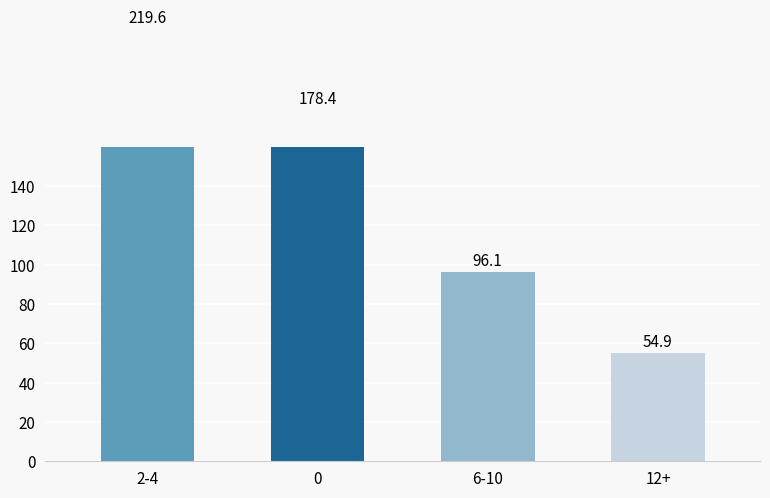

The chart shows a value of 366.2 at 2-4. True or false?

False